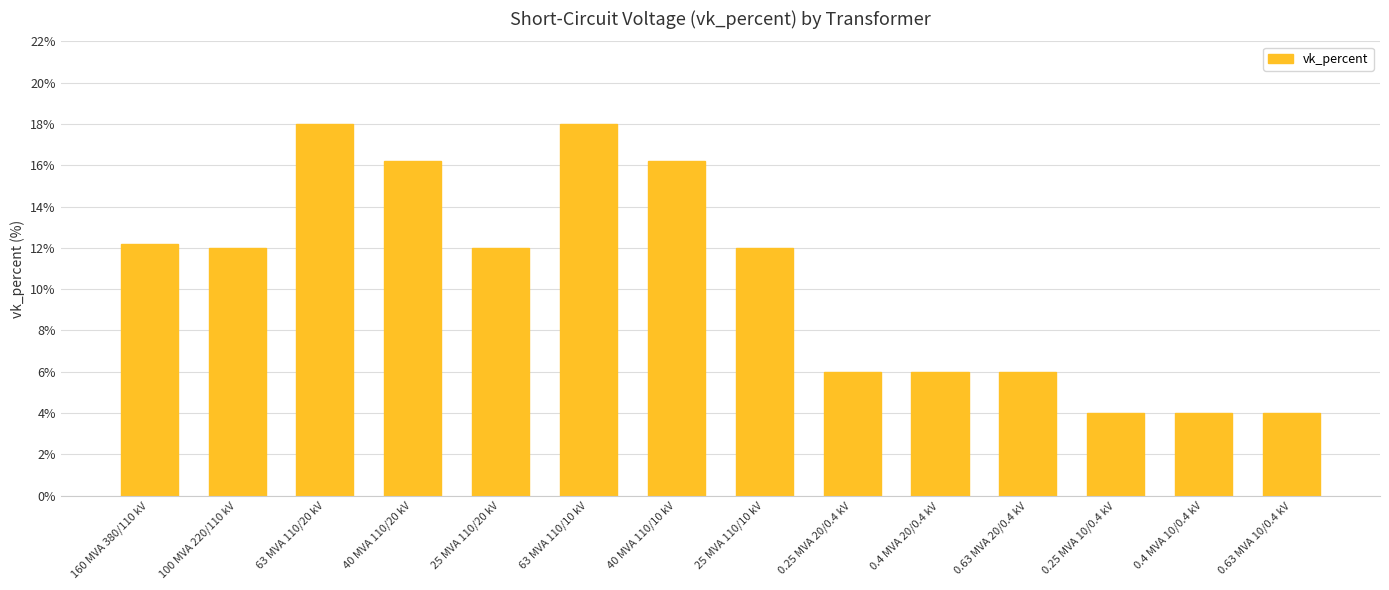

What is the greatest value displayed?

18.0